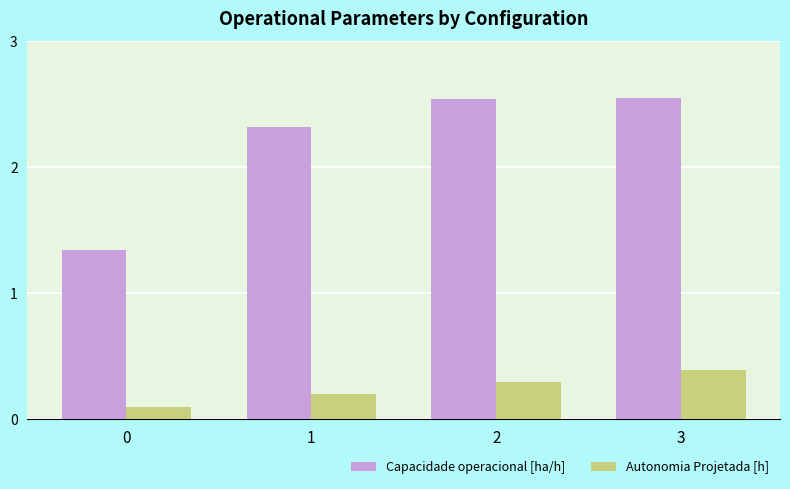

Count the Autonomia Projetada [h] values in the range 0 to 1.

4